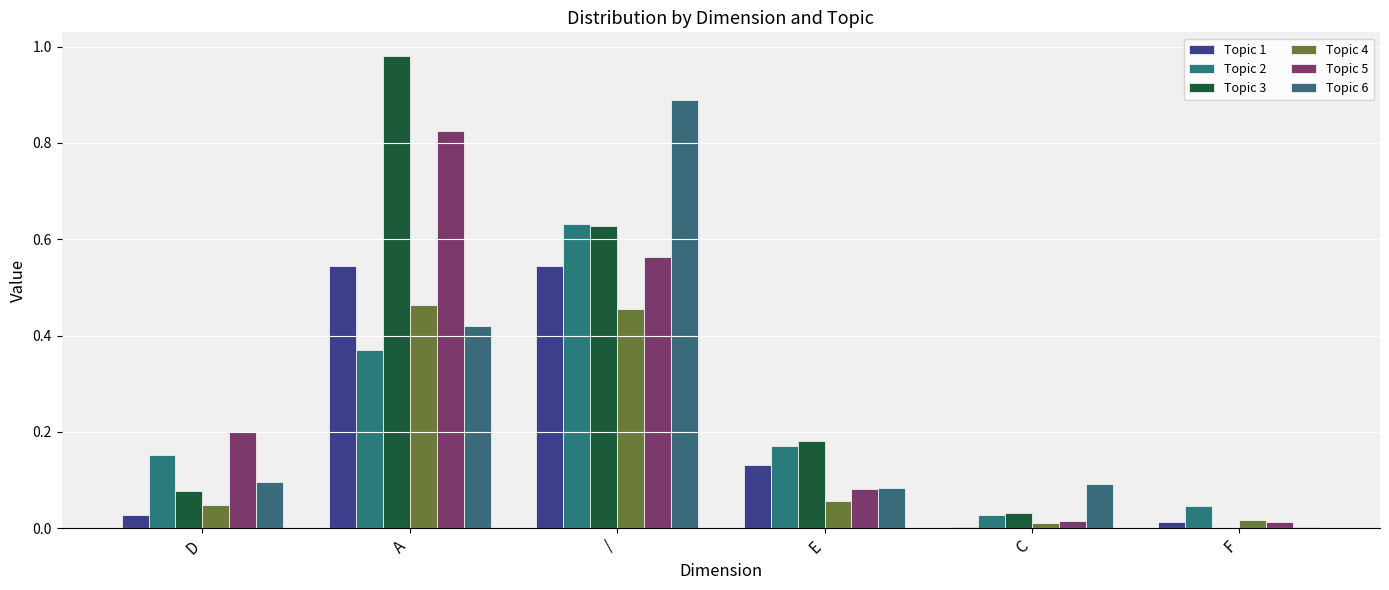

Reading right to left, transcribe all the data shown in this chart.

Topic 1: 0.0	0.0	0.1	0.5	0.5	0.0
Topic 2: 0.0	0.0	0.2	0.6	0.4	0.2
Topic 3: 0.0	0.0	0.2	0.6	1.0	0.1
Topic 4: 0.0	0.0	0.1	0.5	0.5	0.0
Topic 5: 0.0	0.0	0.1	0.6	0.8	0.2
Topic 6: 0.0	0.1	0.1	0.9	0.4	0.1